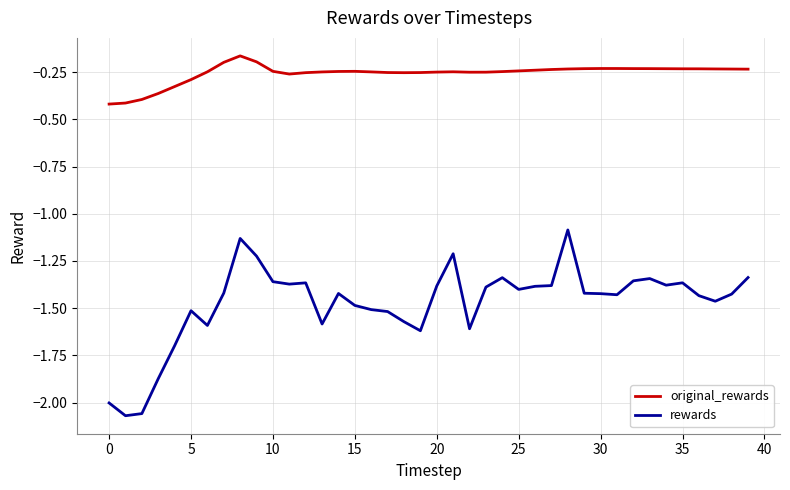

Count the number of categories in the chart.

40